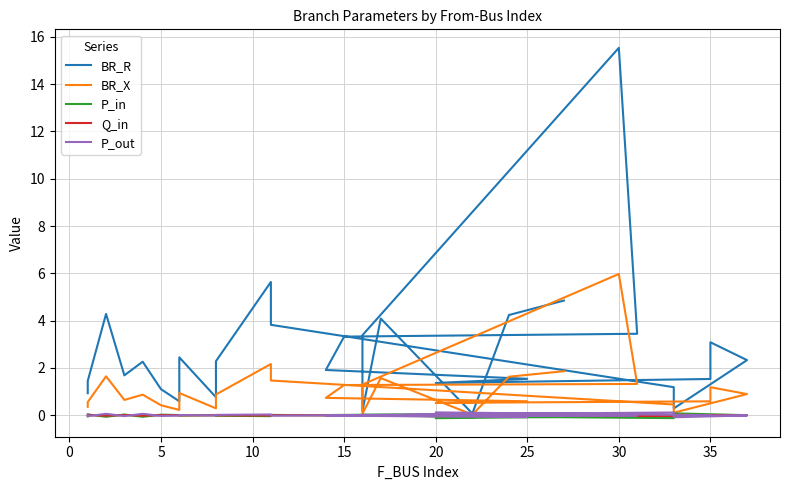

Is this an area chart (filled region under the line)?

No